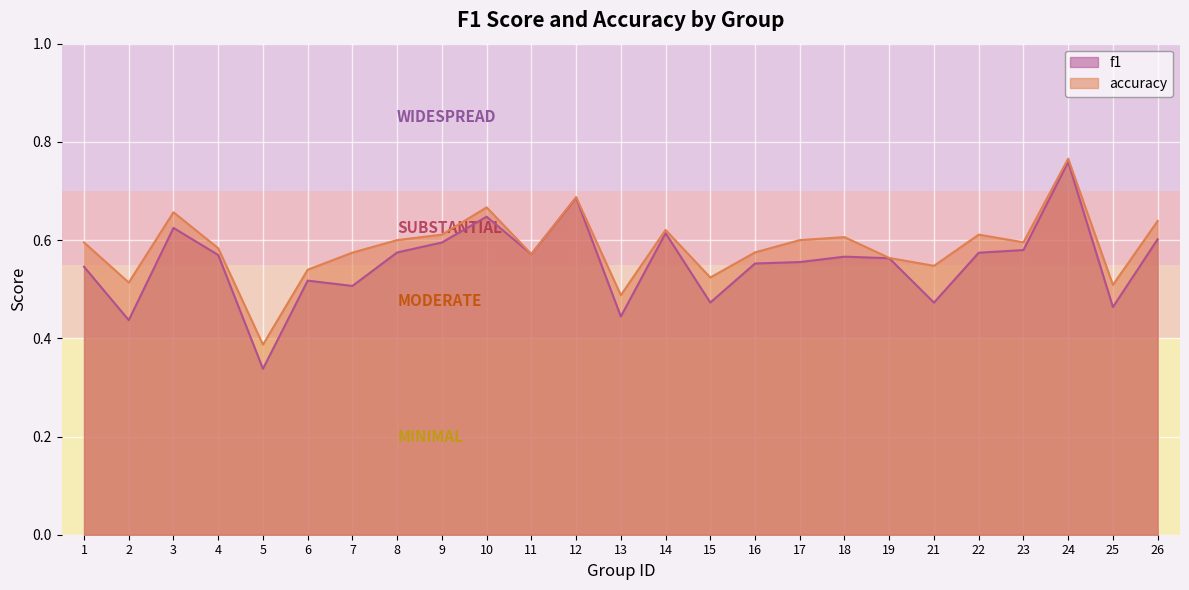

List the labels in order of f1 value, largest first.

24, 12, 10, 3, 14, 26, 9, 23, 8, 22, 11, 4, 18, 19, 17, 16, 1, 6, 7, 15, 21, 25, 13, 2, 5